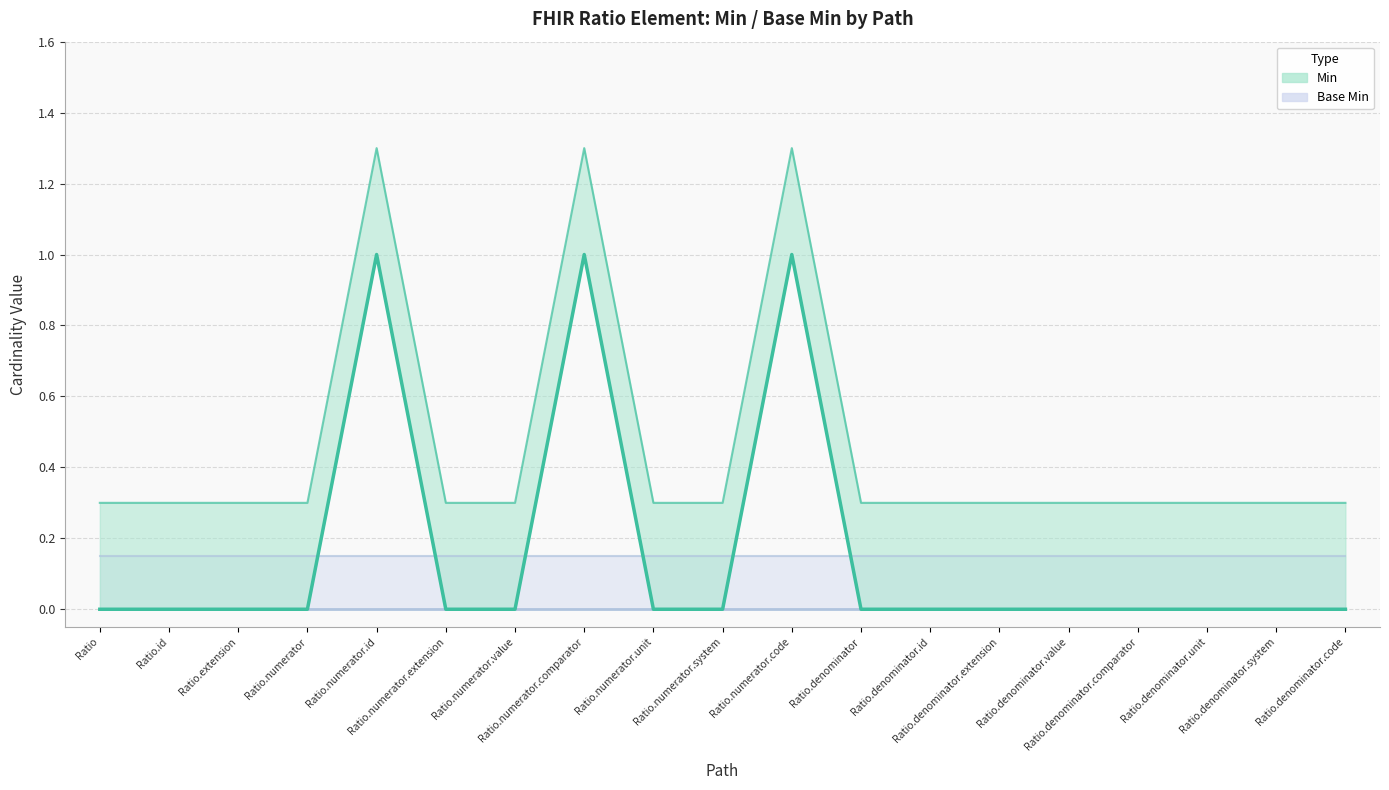

List the labels in order of value, largest first.

Ratio.numerator.id, Ratio.numerator.comparator, Ratio.numerator.code, Ratio, Ratio.id, Ratio.extension, Ratio.numerator, Ratio.numerator.extension, Ratio.numerator.value, Ratio.numerator.unit, Ratio.numerator.system, Ratio.denominator, Ratio.denominator.id, Ratio.denominator.extension, Ratio.denominator.value, Ratio.denominator.comparator, Ratio.denominator.unit, Ratio.denominator.system, Ratio.denominator.code